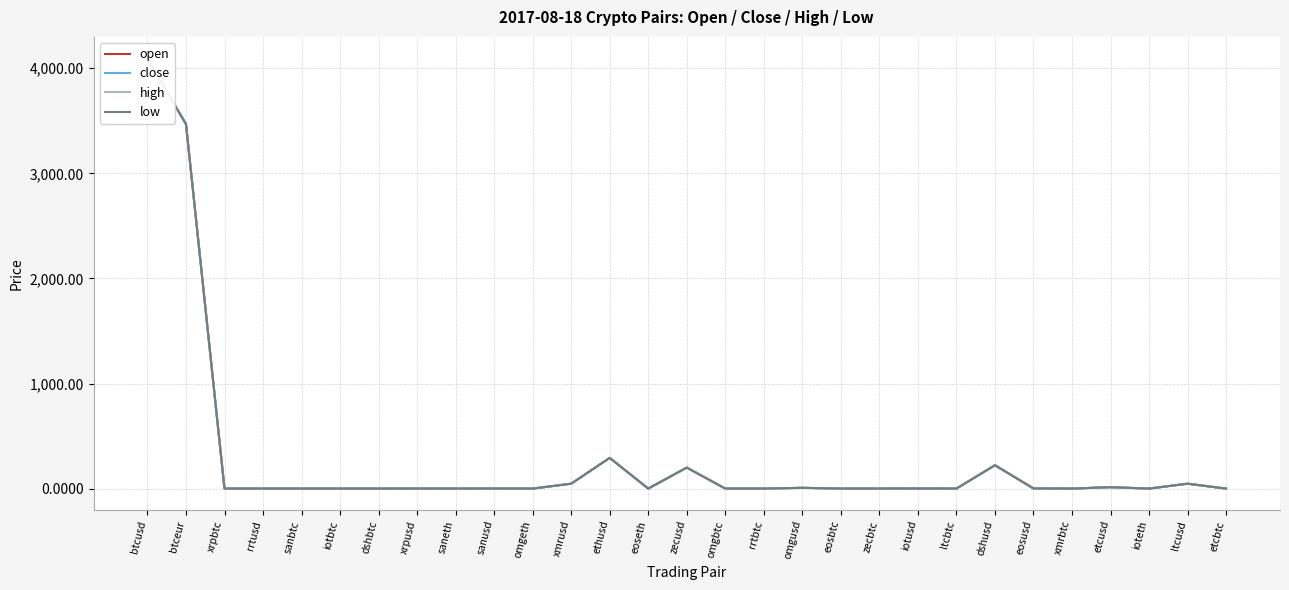

What is the label of the 13th point from the left?

ethusd